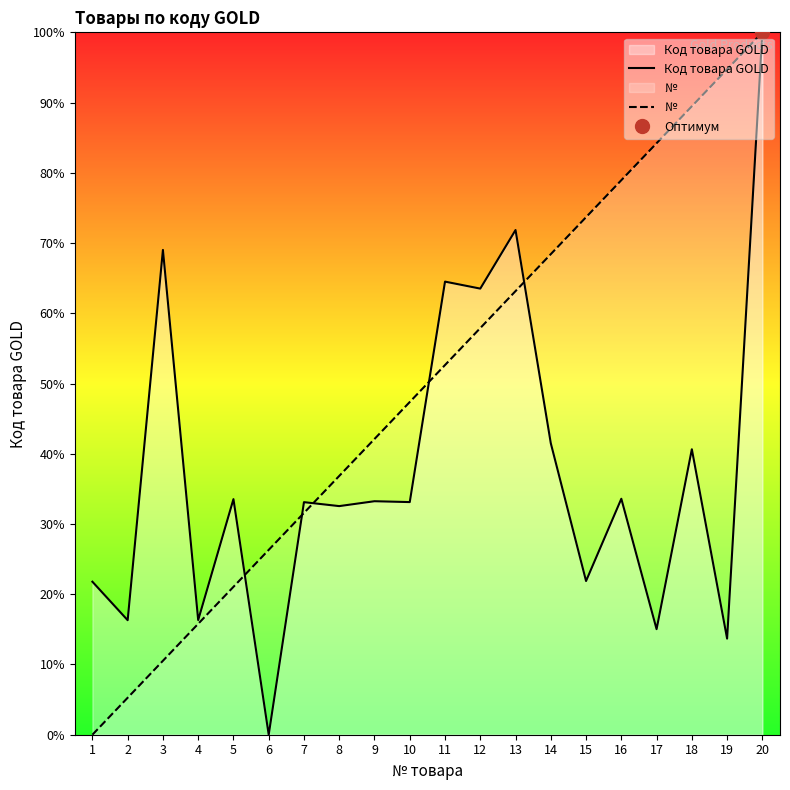

How many data points in № are above 52?

10